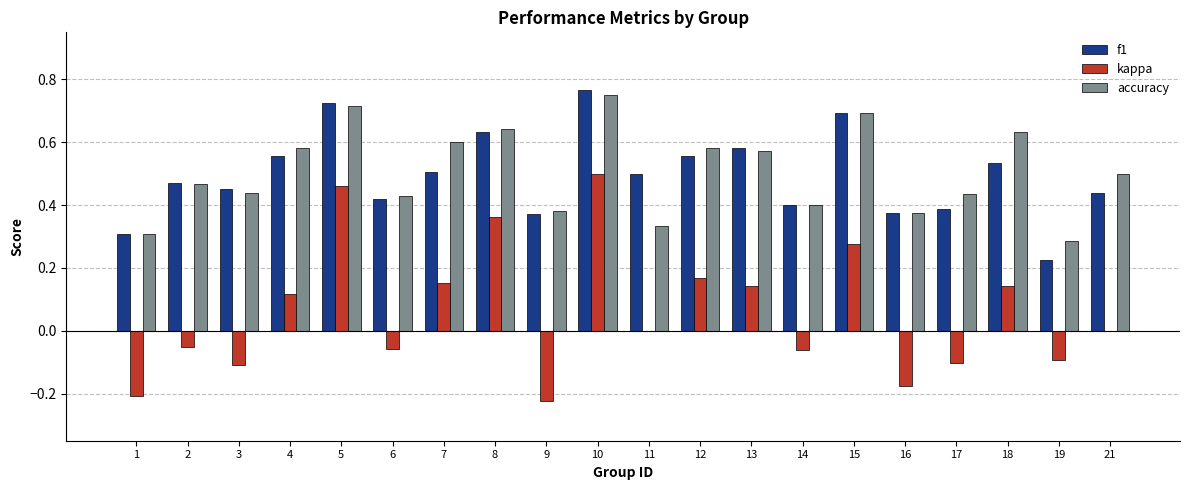

What is the sum of the accuracy values at 21 and 2?

1.0